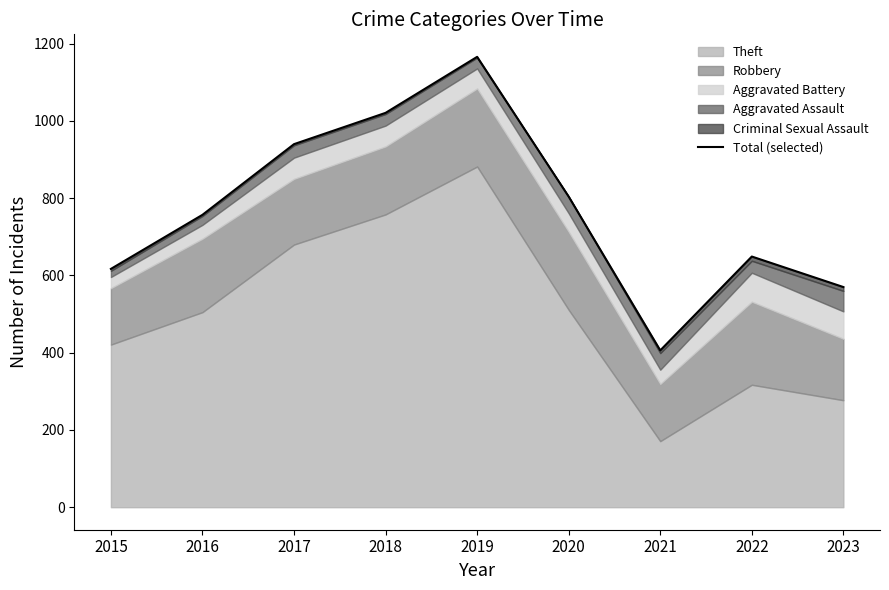

What is the change in value from 2017 to 2019?

+226